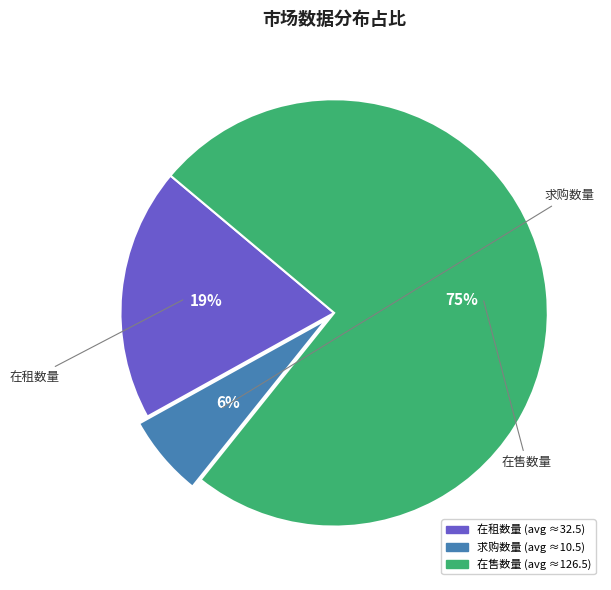

True or false: 在售数量 accounts for 65% of the total.

False